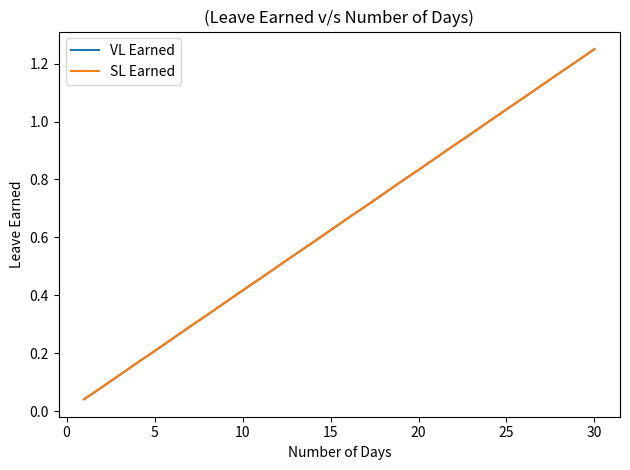

True or false: VL Earned and SL Earned intersect in this chart.

False